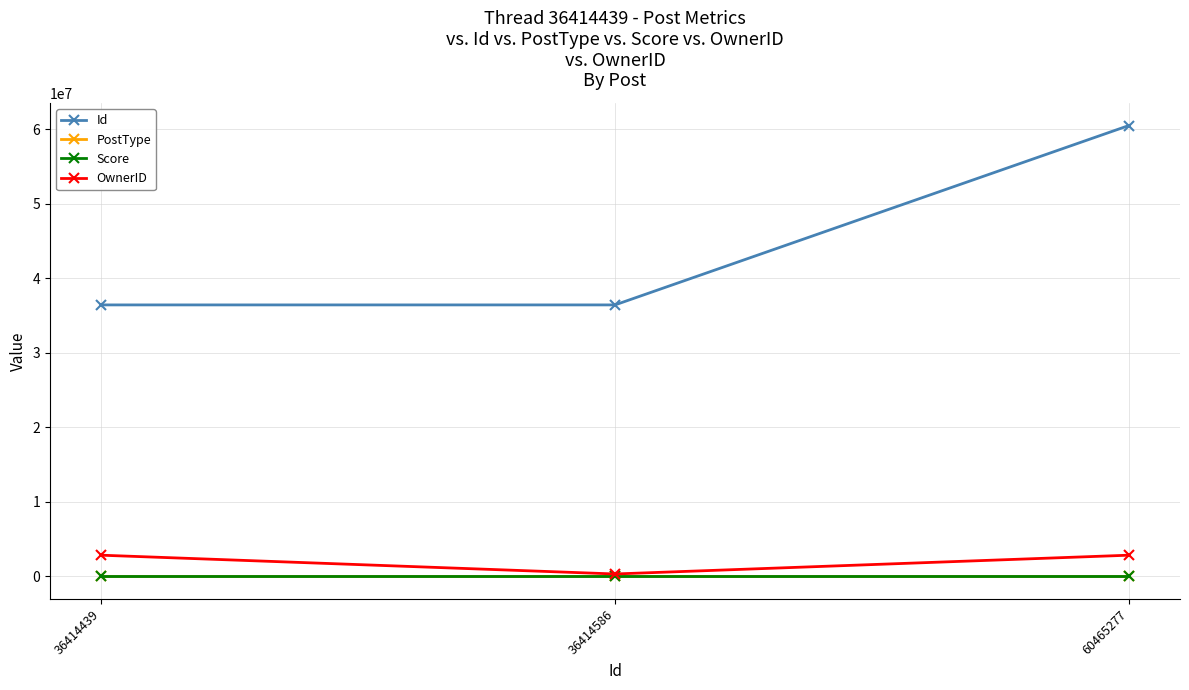

How many data points in Score are above 0?

1